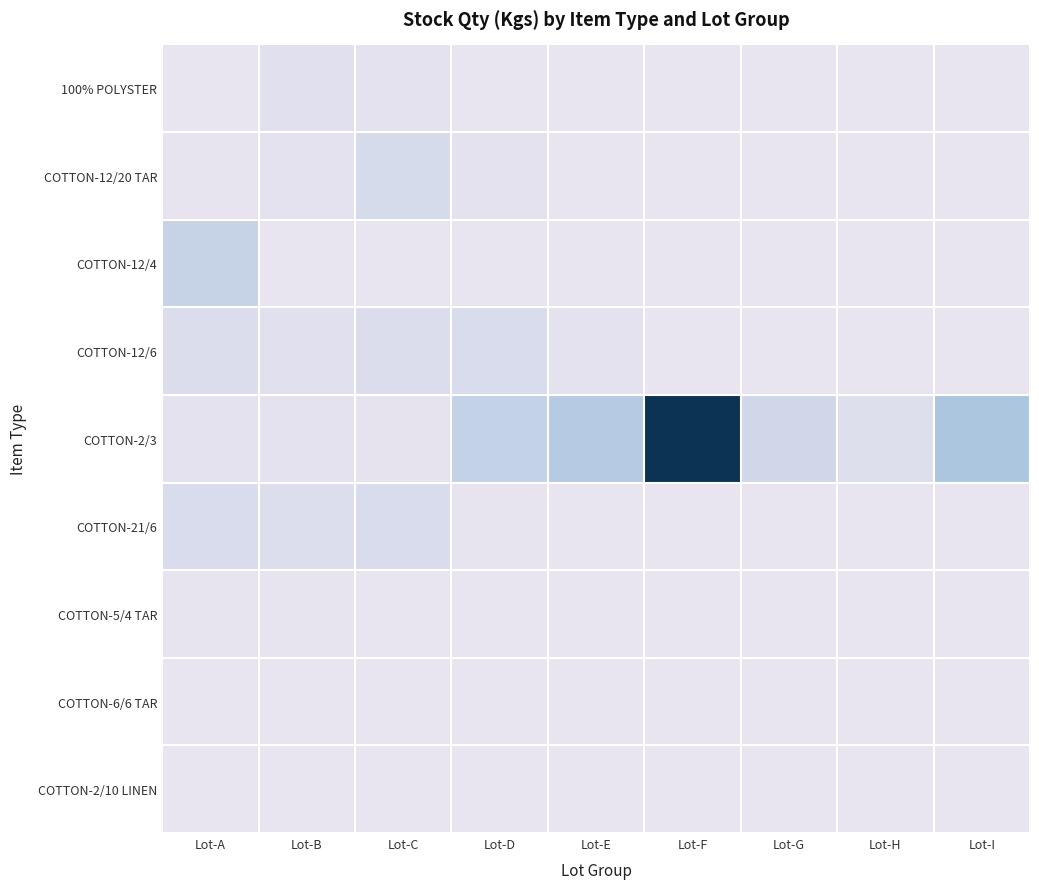

At how many categories does at least one series exceed 12546?

1